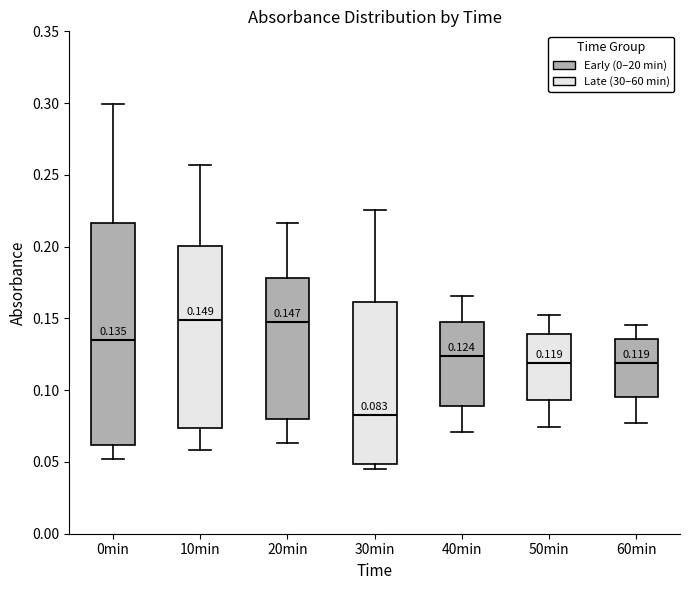

Which box's median line is the lowest?

30min